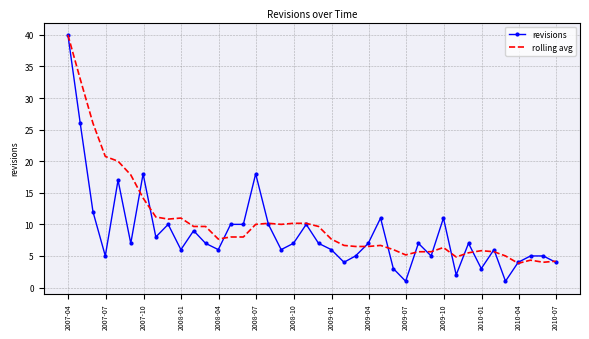

Which series has the largest range (max minus min)?

revisions